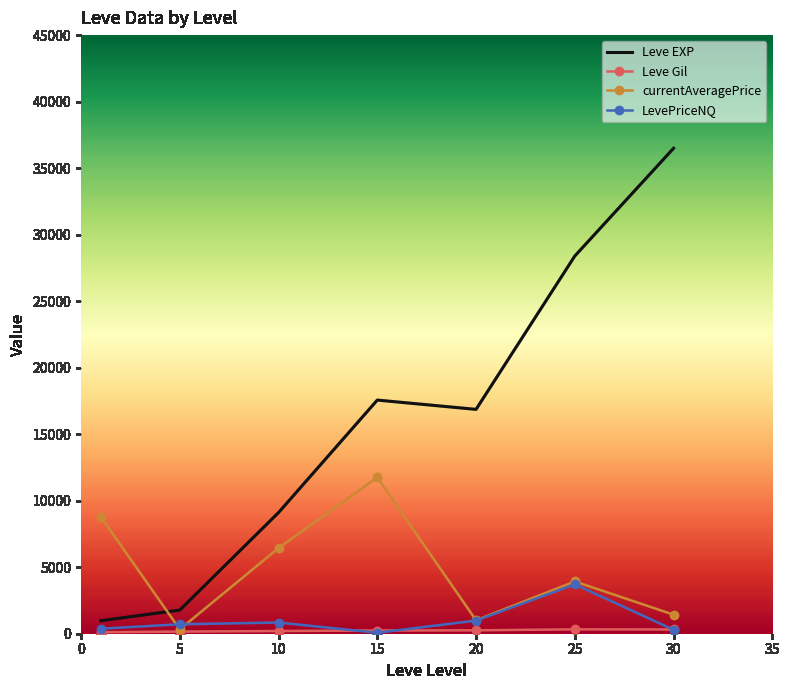

What is the greatest value displayed?

36492.5